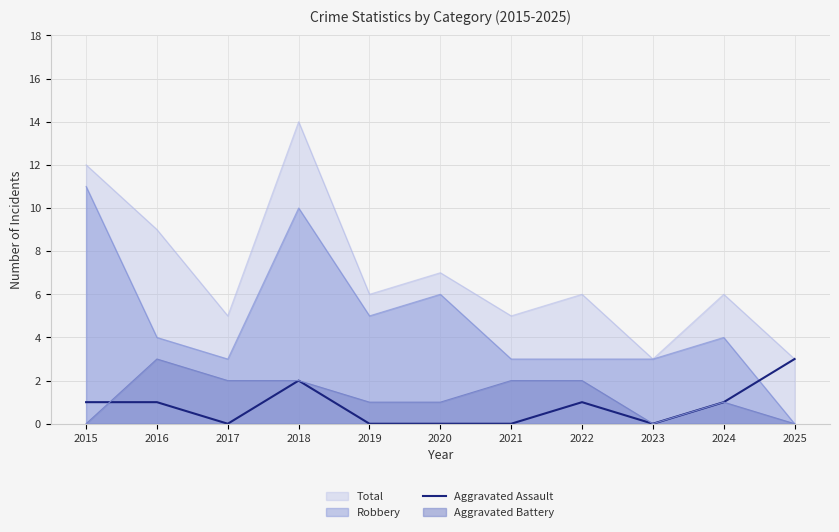

Between 2024 and 2023, which is larger?

2024